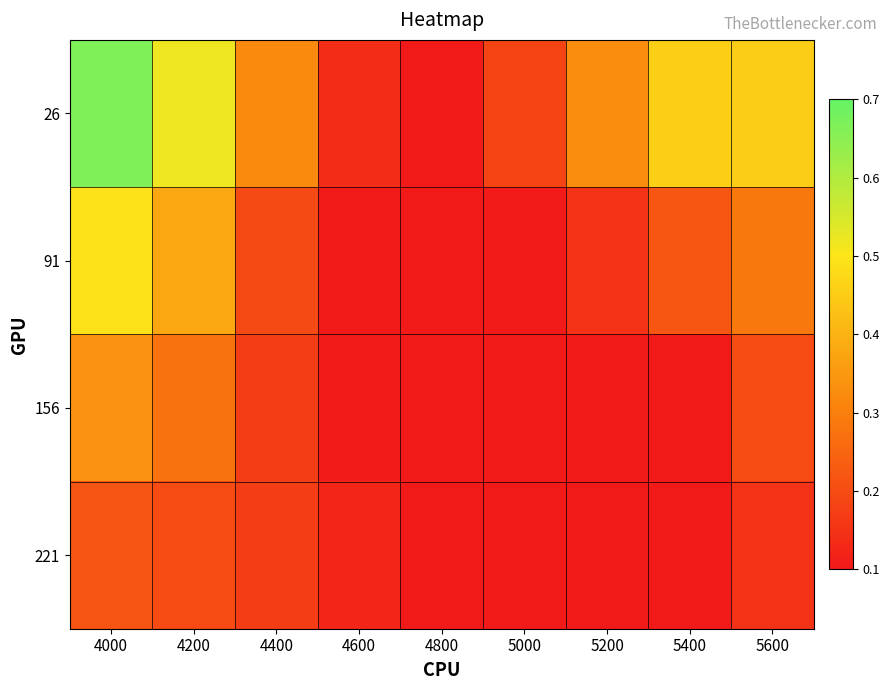

Reading left to right, transcribe all the data shown in this chart.

26: 4000=0.7	4200=0.5	4400=0.3	4600=0.1	4800=0.1	5000=0.2	5200=0.3	5400=0.5	5600=0.5
91: 4000=0.5	4200=0.4	4400=0.2	4600=0.1	4800=0.1	5000=0.1	5200=0.2	5400=0.2	5600=0.3
156: 4000=0.3	4200=0.3	4400=0.2	4600=0.1	4800=0.1	5000=0.1	5200=0.1	5400=0.1	5600=0.2
221: 4000=0.2	4200=0.2	4400=0.2	4600=0.1	4800=0.1	5000=0.1	5200=0.1	5400=0.1	5600=0.2